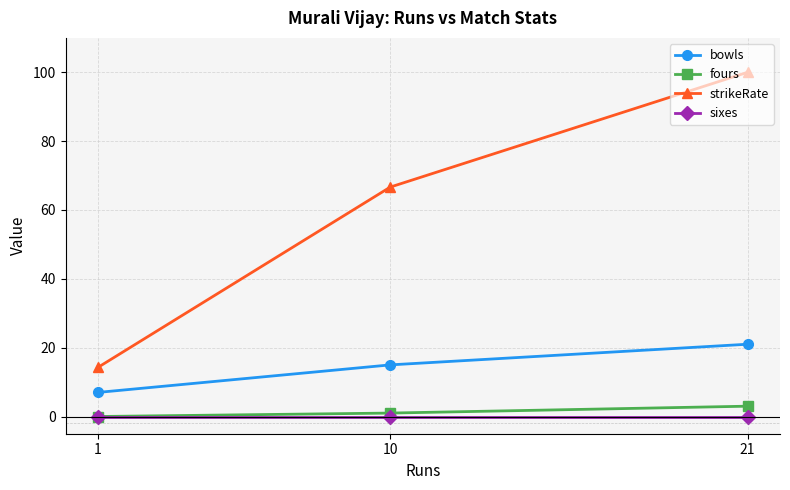

List the labels in order of bowls value, largest first.

21, 10, 1